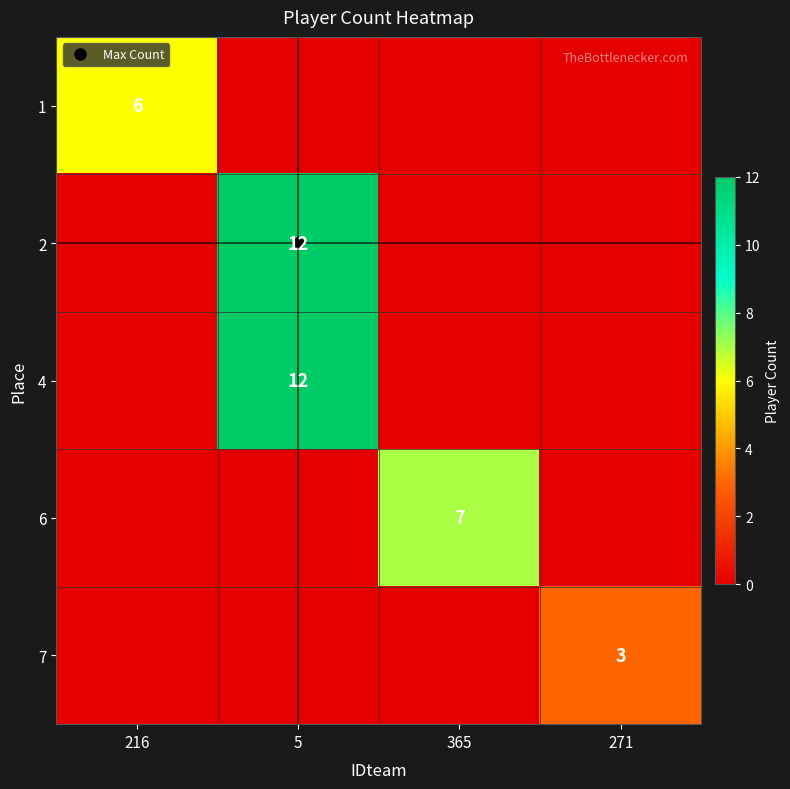

How many values in 1 are above zero?

1